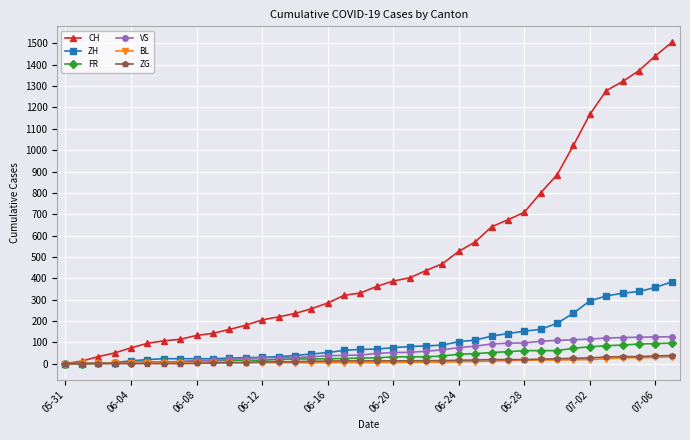

Which series has the widest spread of values?

CH